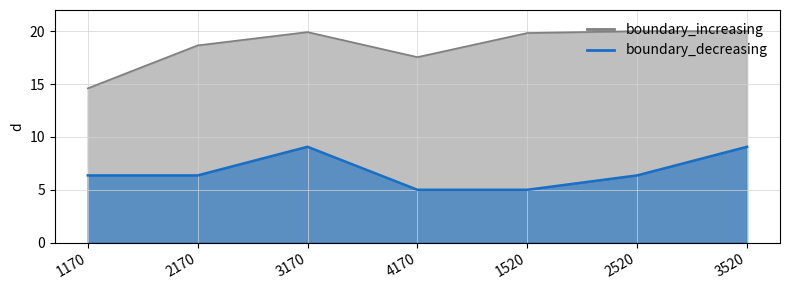

What is the greatest value displayed?

20.0